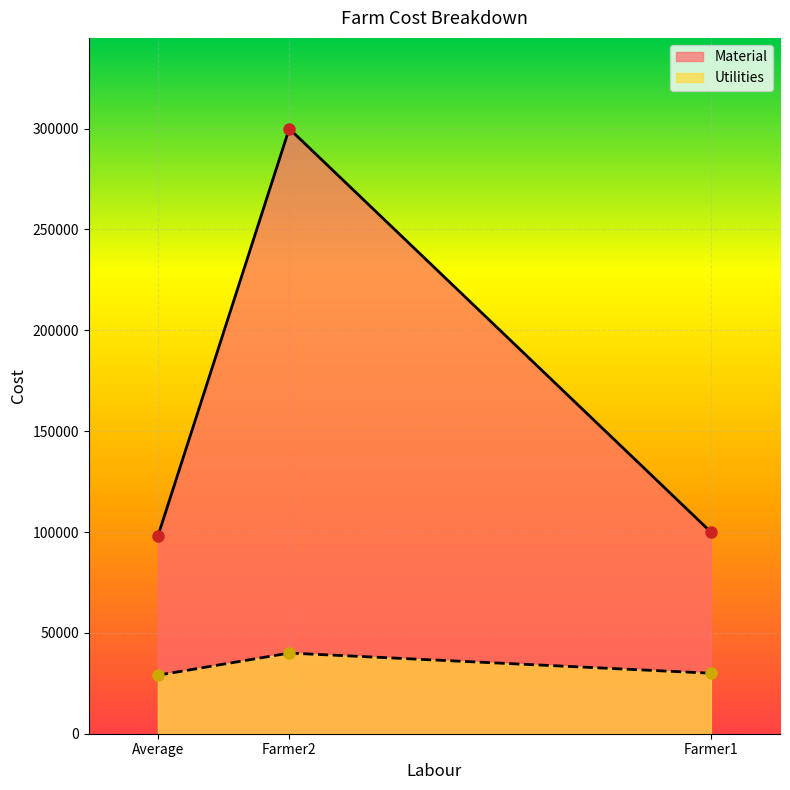

At which label does Utilities first exceed 30000?

Farmer2